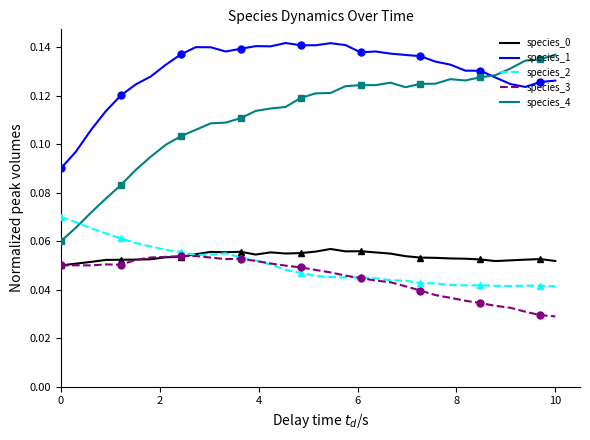

Is this an area chart (filled region under the line)?

No